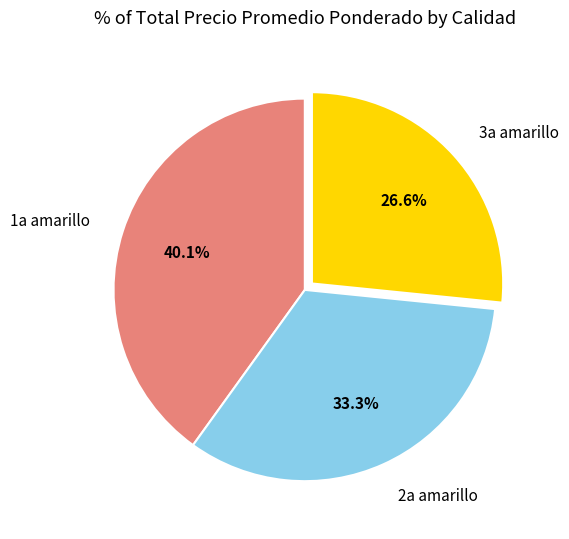

Which slice is the smallest?

3a amarillo